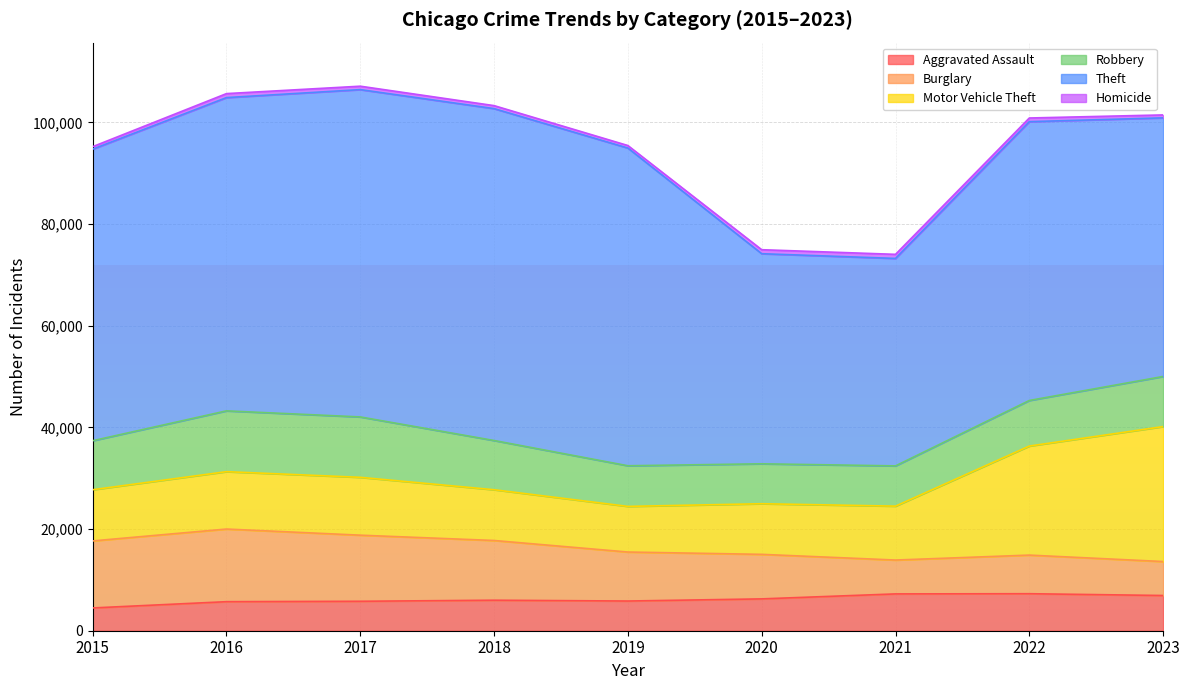

True or false: Motor Vehicle Theft has more than 1 interior local peaks.

False